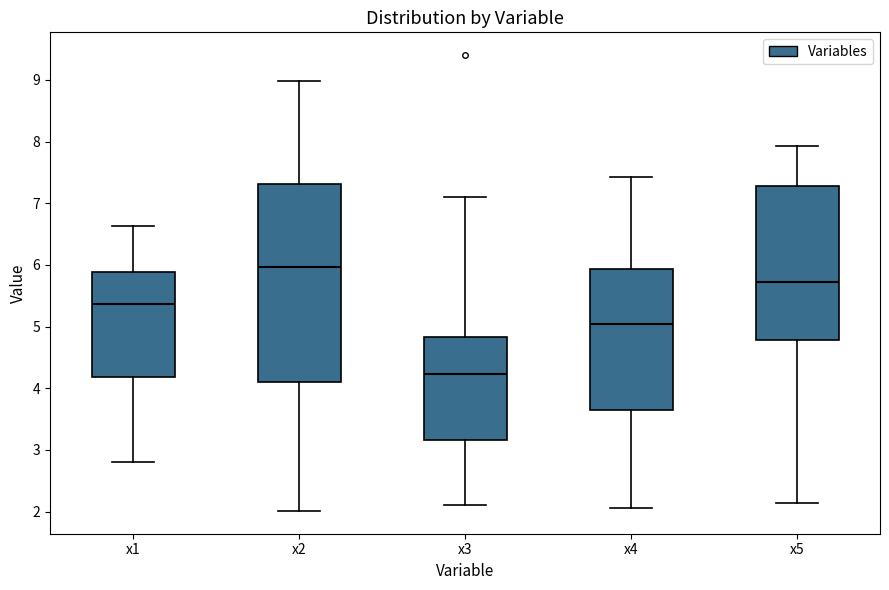

Reading left to right, transcribe this box plot: for each box, give where its median line is, the range the box spans, and where its two whiskers end, as read against the y-axis. The values are not printed on the chart, so give them approximately, as read against the axis.

x1: median 5.4, box 4.2 to 5.9, whiskers 2.8 to 6.6
x2: median 6.0, box 4.1 to 7.3, whiskers 2.0 to 9.0
x3: median 4.2, box 3.2 to 4.8, whiskers 2.1 to 7.1
x4: median 5.0, box 3.6 to 5.9, whiskers 2.1 to 7.4
x5: median 5.7, box 4.8 to 7.3, whiskers 2.1 to 7.9